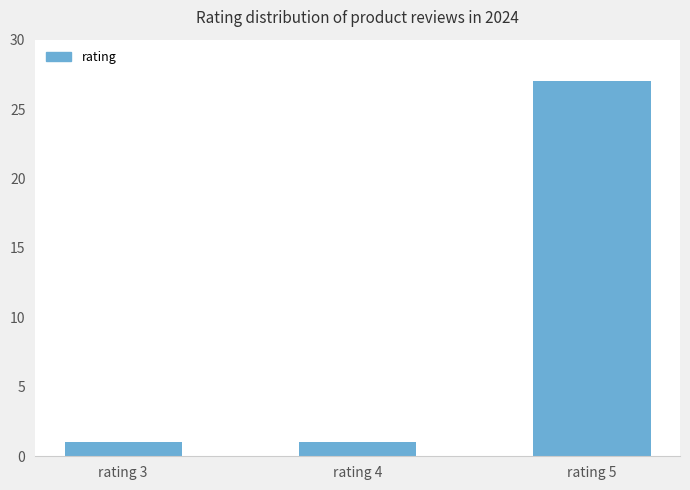

Which label corresponds to the largest value in the chart?

rating 5